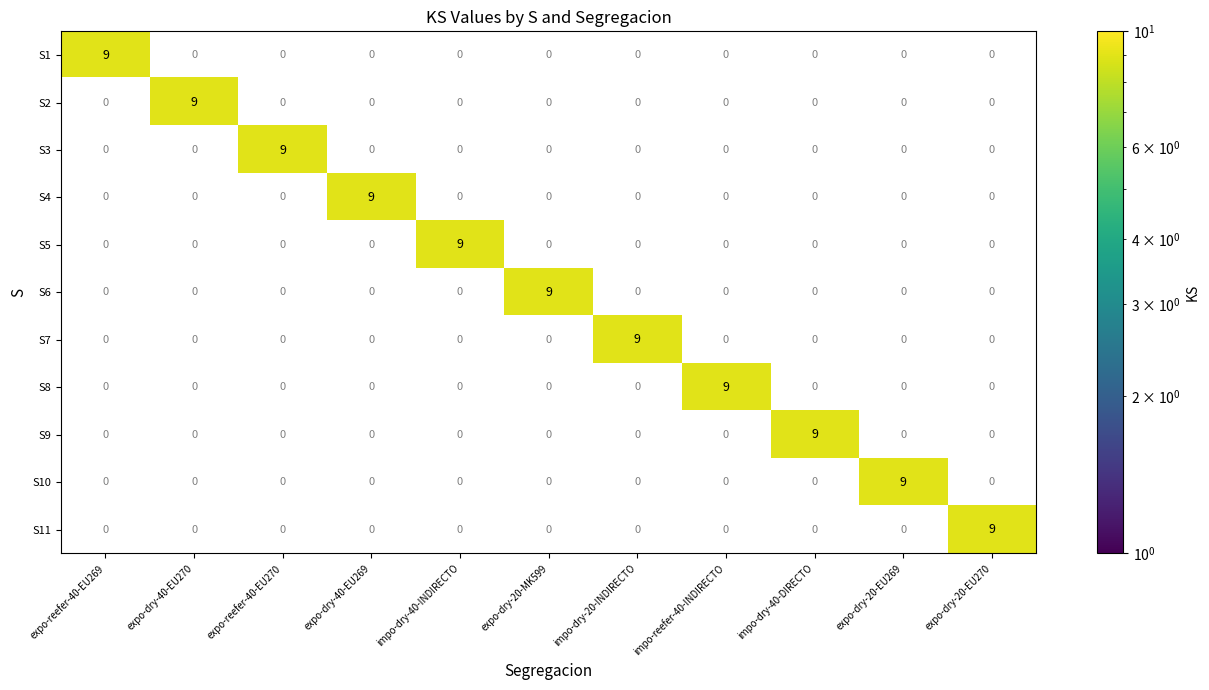

How many data points does each series have?

11